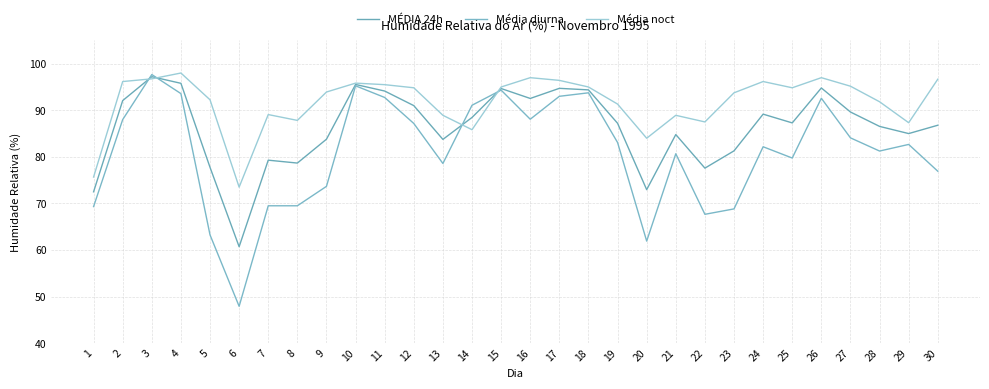

At which label does Média diurna reach its minimum?

6